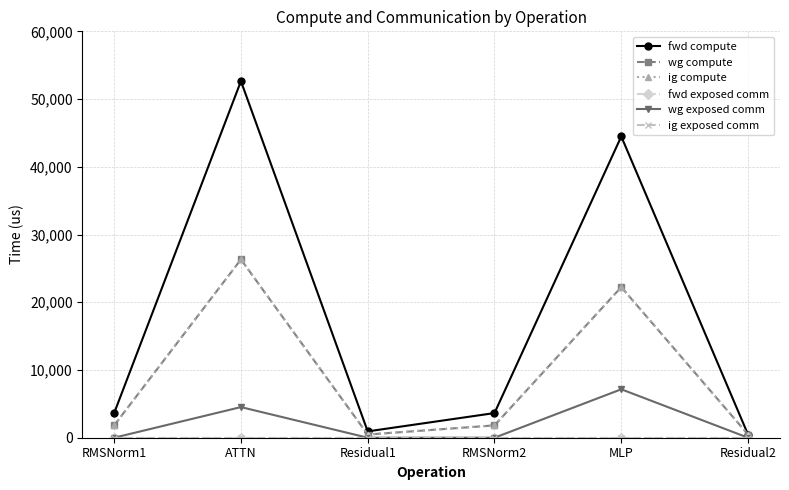

At which category does wg compute reach its first local valley?

Residual1